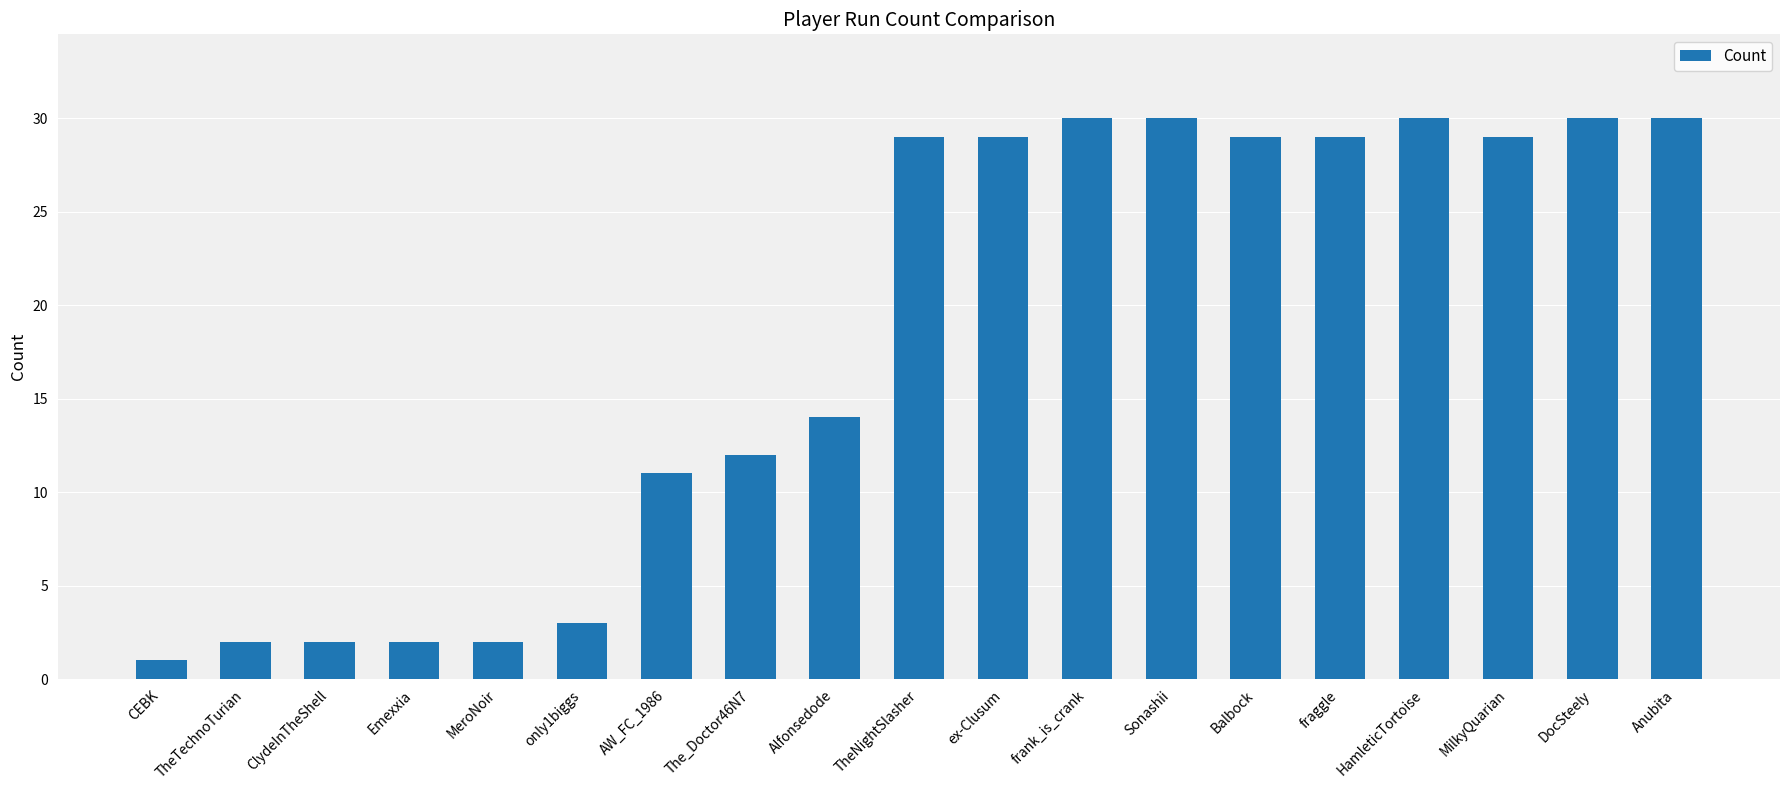

Does the chart contain any negative values?

No